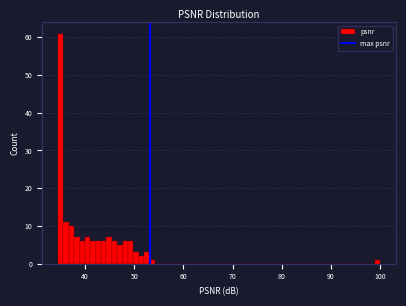

Read against the x-axis, roughly where is the centre of the tallest bar?

35